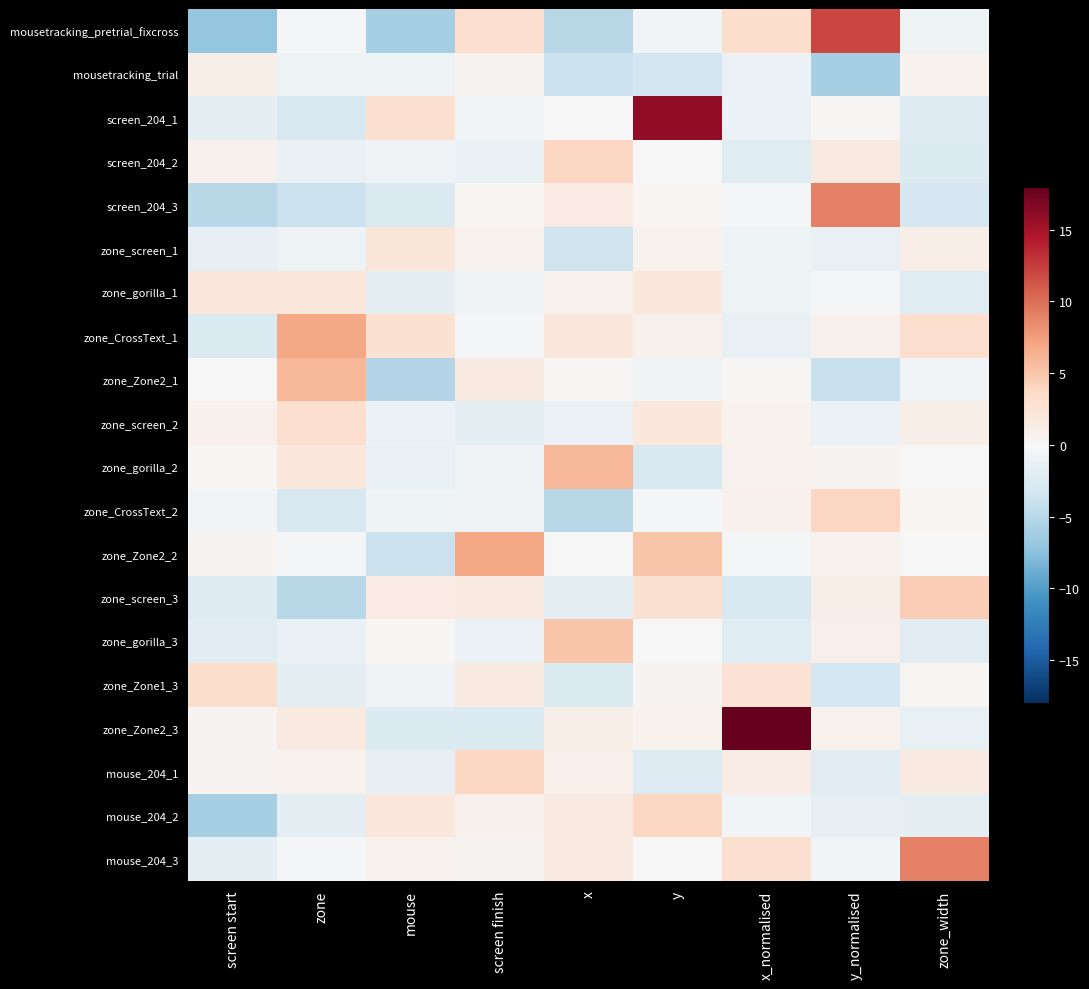

At which category is the sum across all series the highest?

y